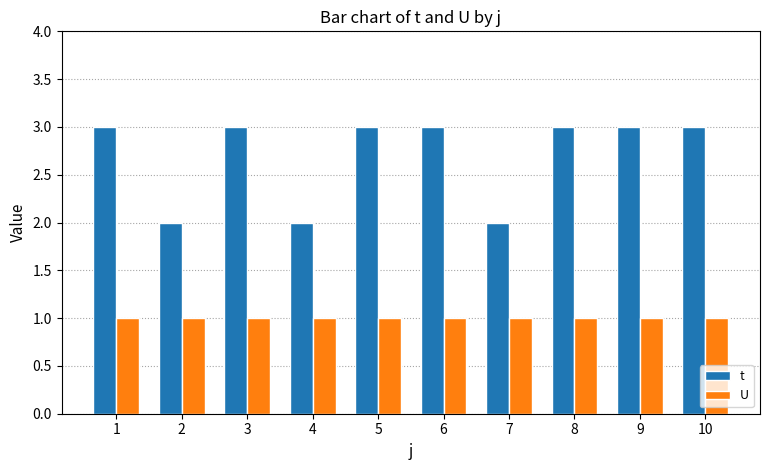

Count the number of categories in the chart.

10